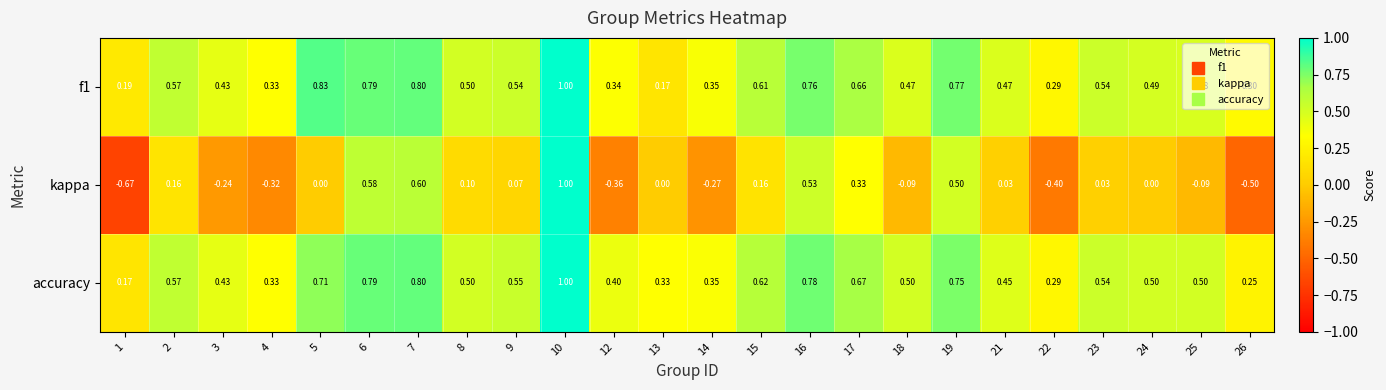

Which series has the largest total across all categories?

accuracy